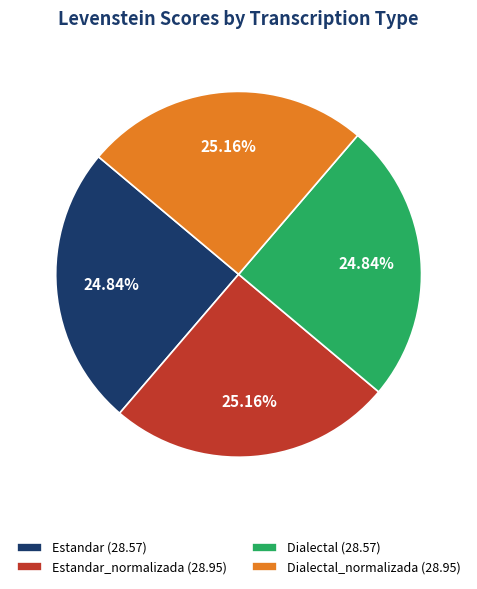

Does any single category account for the majority?

No